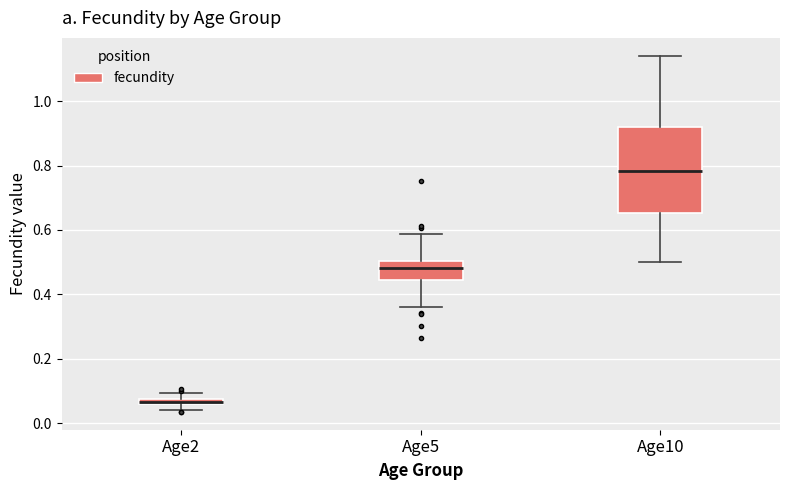

Where is the lower edge of the box for Age10 on the y-axis? The values are not printed on the chart, so give them approximately, as read against the axis.

0.66